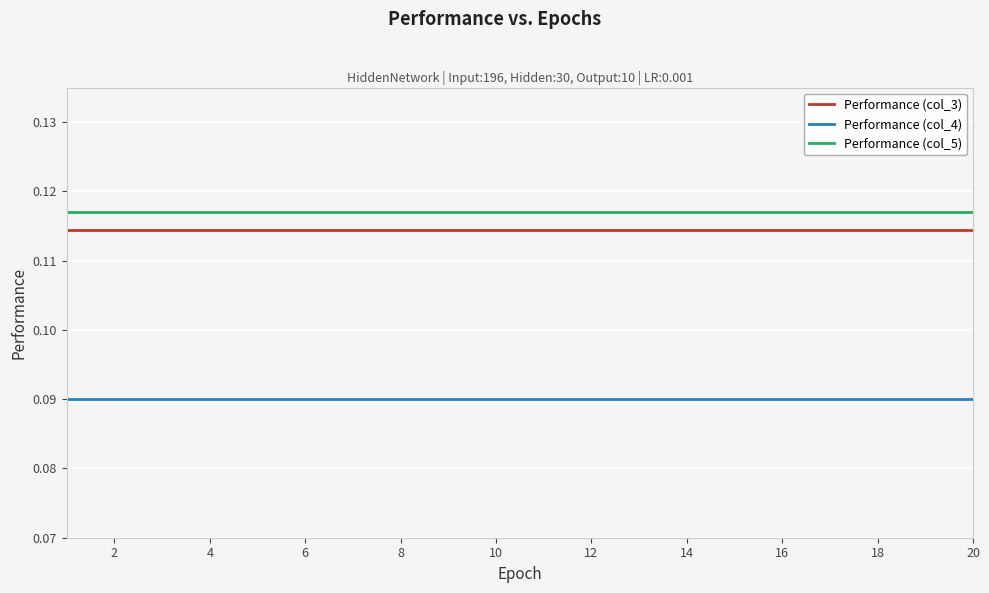

True or false: Performance (col_4) and Performance (col_5) intersect in this chart.

False